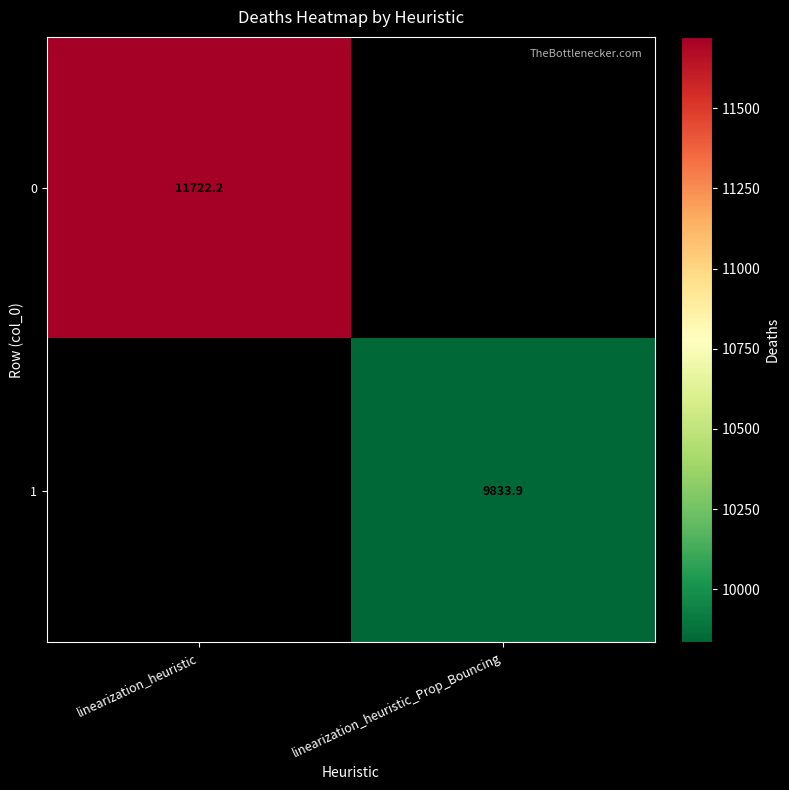

Is the value of 0 at linearization_heuristic greater than the value of 1 at linearization_heuristic_Prop_Bouncing?

Yes